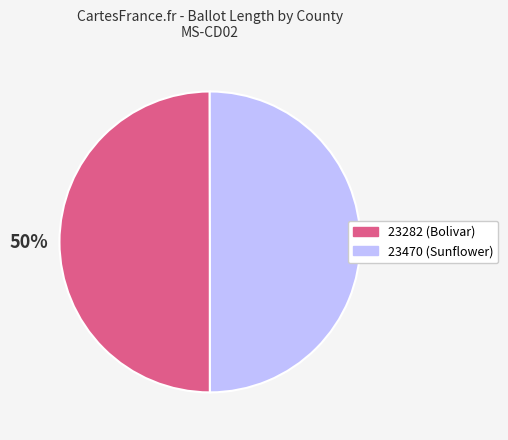

Approximately how many times larger is the value at 23470 (Sunflower) compared to 23282 (Bolivar)?

1.0